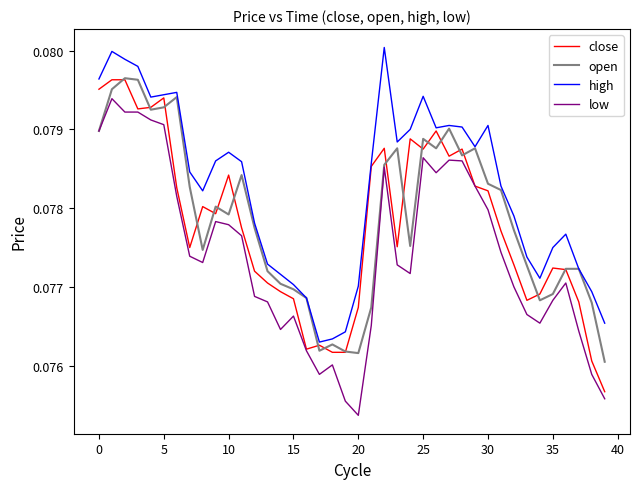

Which series has the largest total across all categories?

high